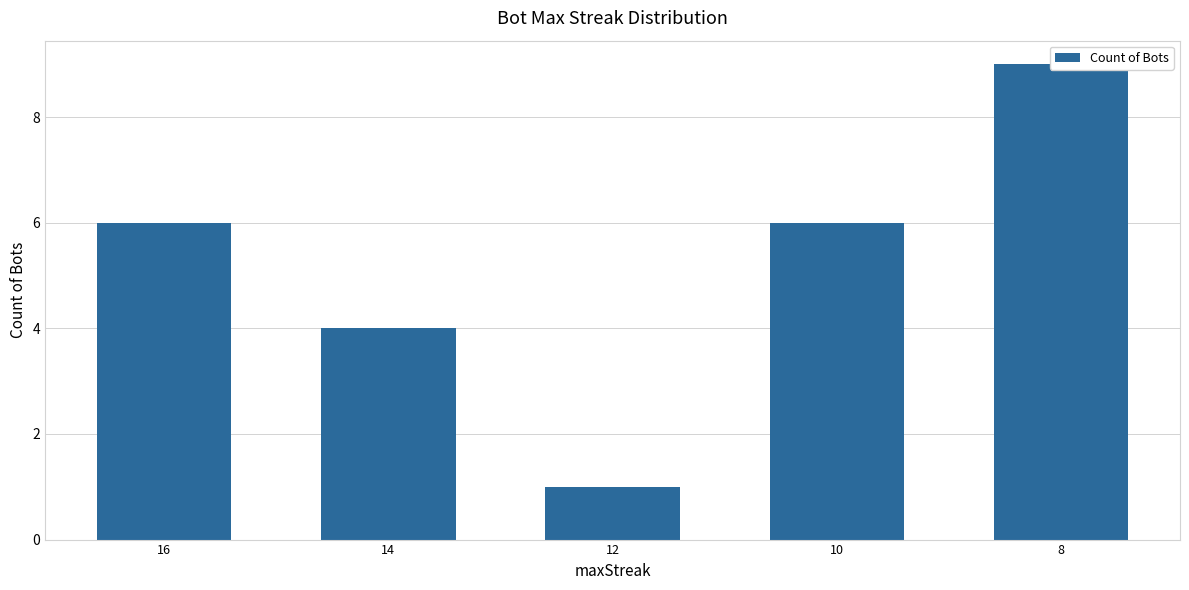

Reading left to right, extract all data points from this chart.

16=6	14=4	12=1	10=6	8=9